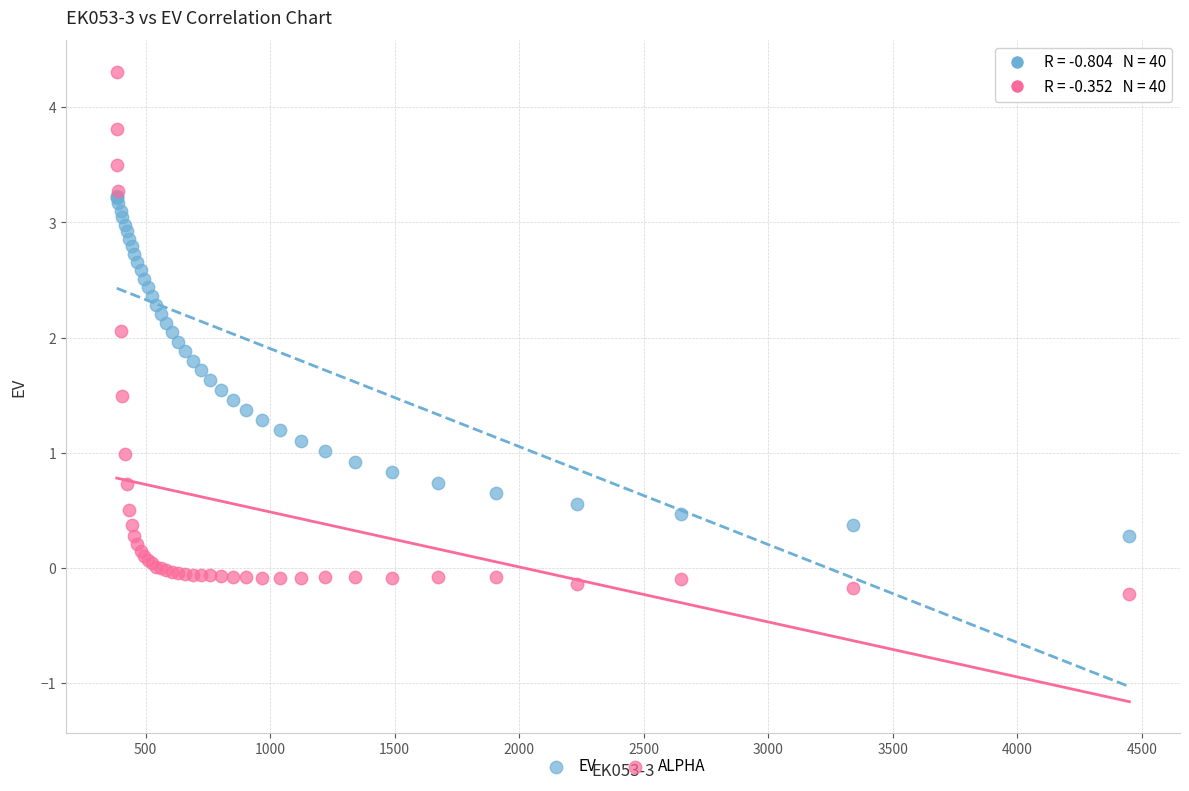

Which series contains the lowest Y value?

ALPHA